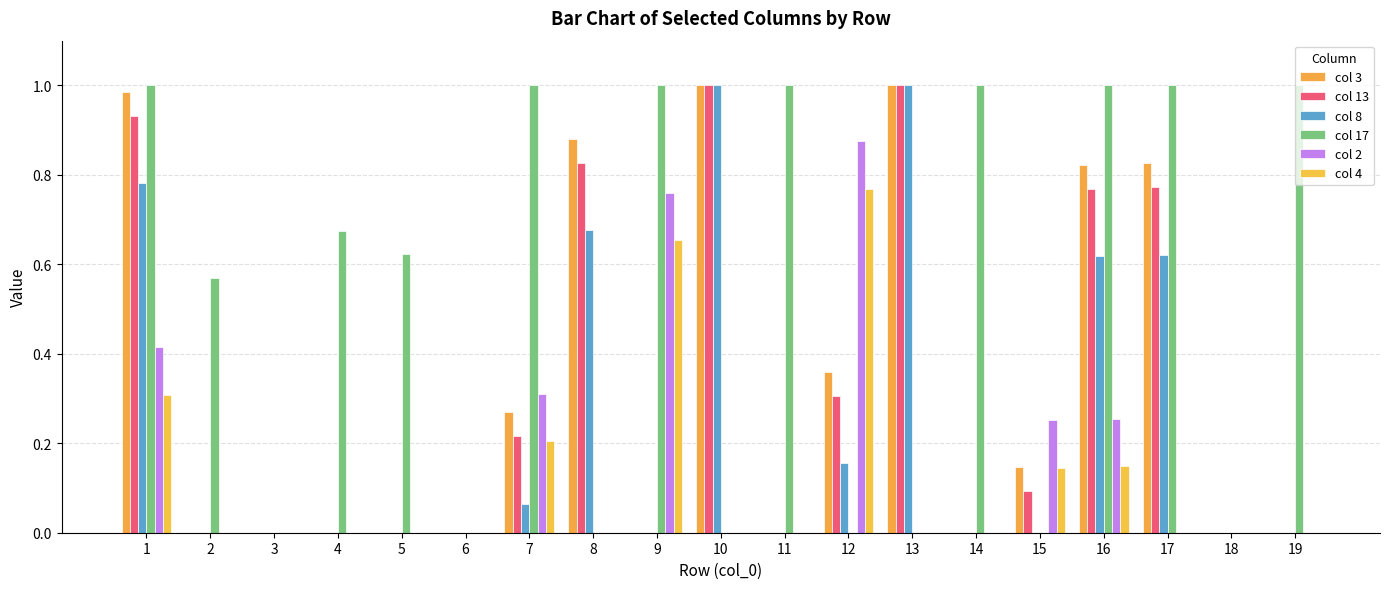

At which label does col 8 reach its minimum?

2